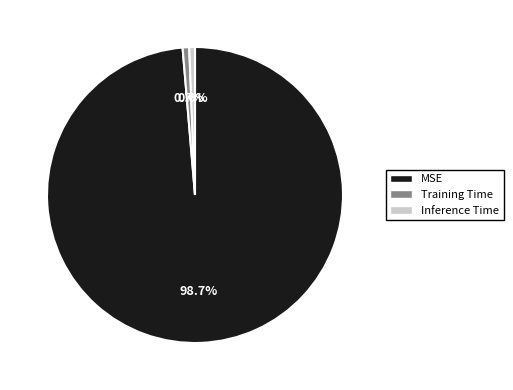

Which category has the biggest portion of the pie?

MSE